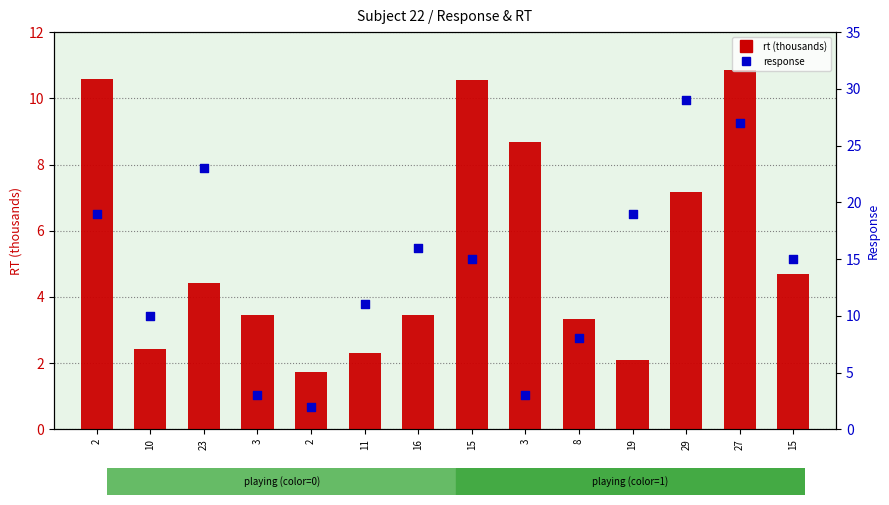

Which series has the largest Y range (max minus min)?

response